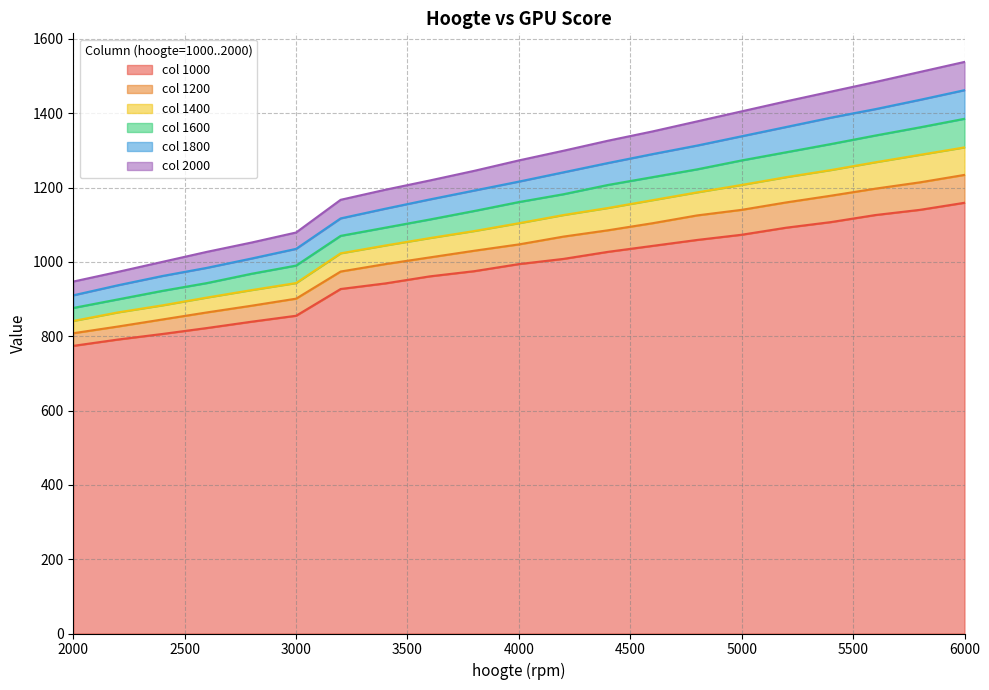

What is the value of the 2000 point at the 21st from the left?

1538